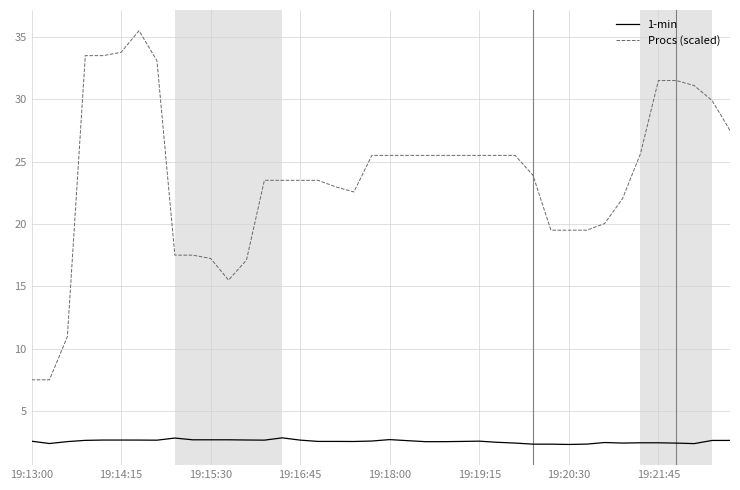

What is the difference between the maximum and minimum values in the Procs (scaled) series?

28.0